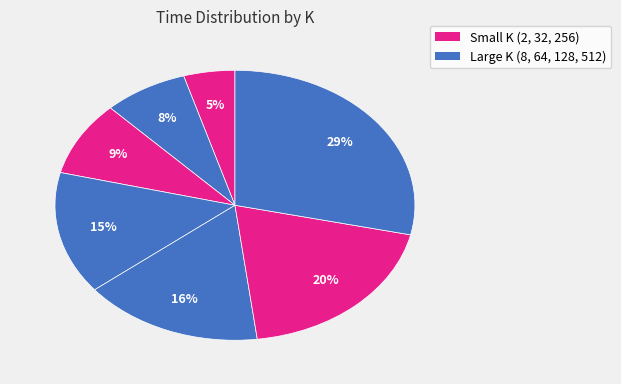

Count the number of slices in the pie.

7